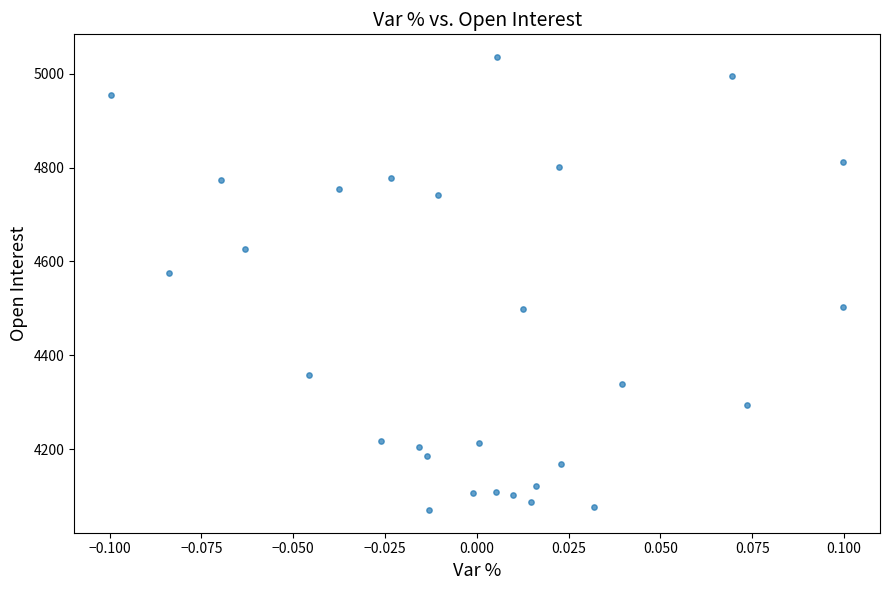

What is the range of Y values (max minus min)?

966